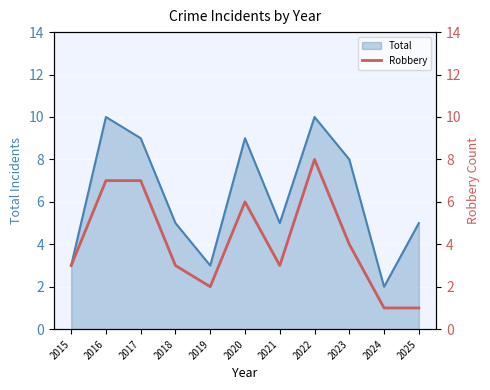

How many values are between 2 and 7?

8